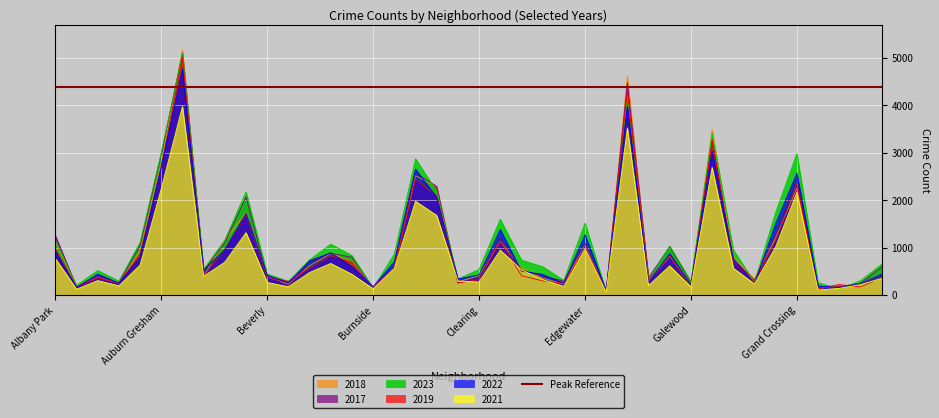

Which series has the largest range (max minus min)?

2018